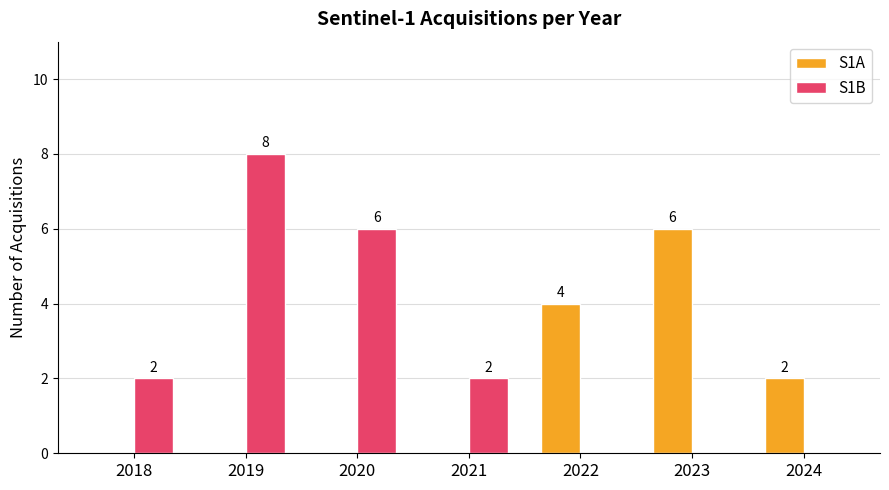

Is it true that S1A equals 4 at 2023?

False